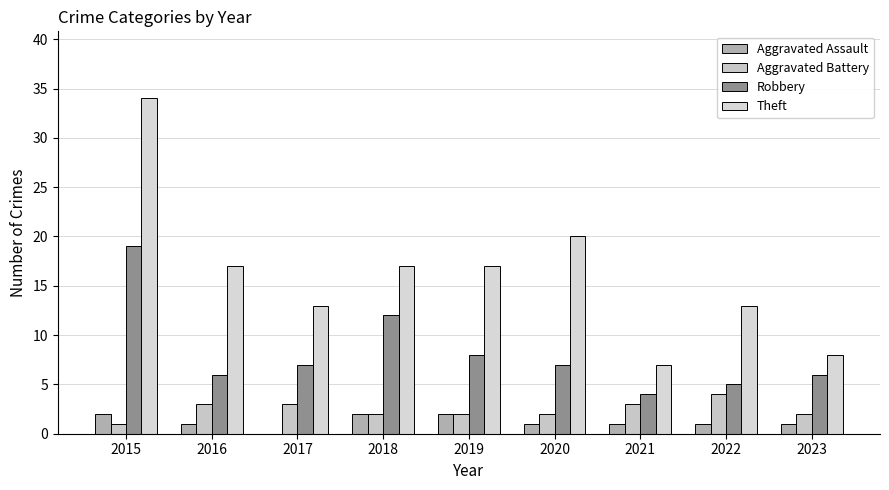

Which label corresponds to the smallest value in the chart?

2017